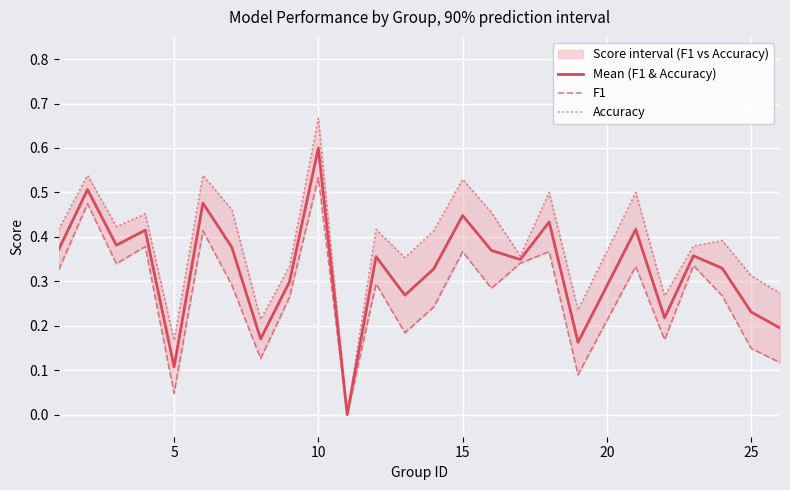

How many values in Mean (F1 & Accuracy) are above zero?

24